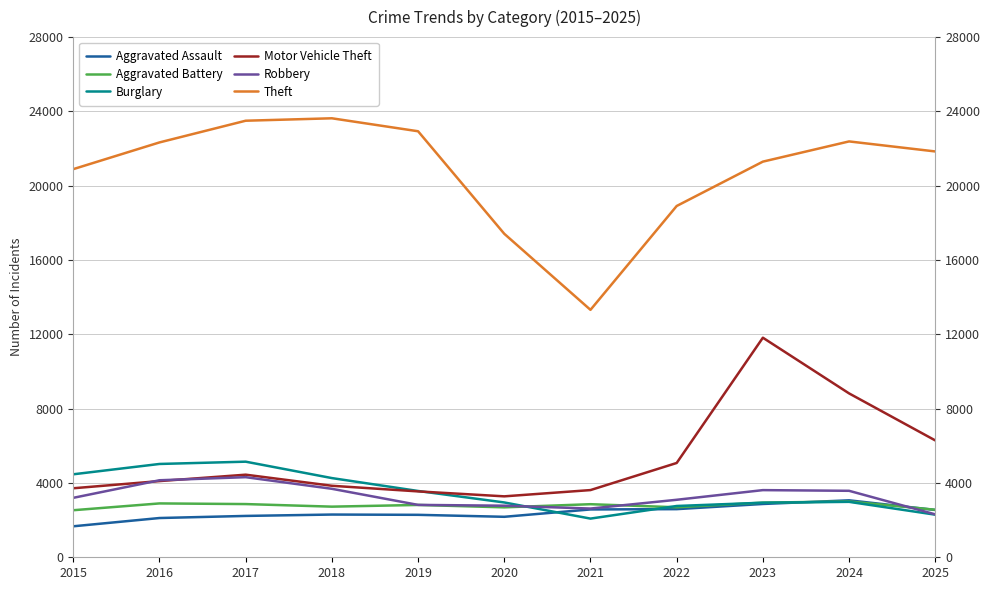

What is the average value of the Robbery series?

3287